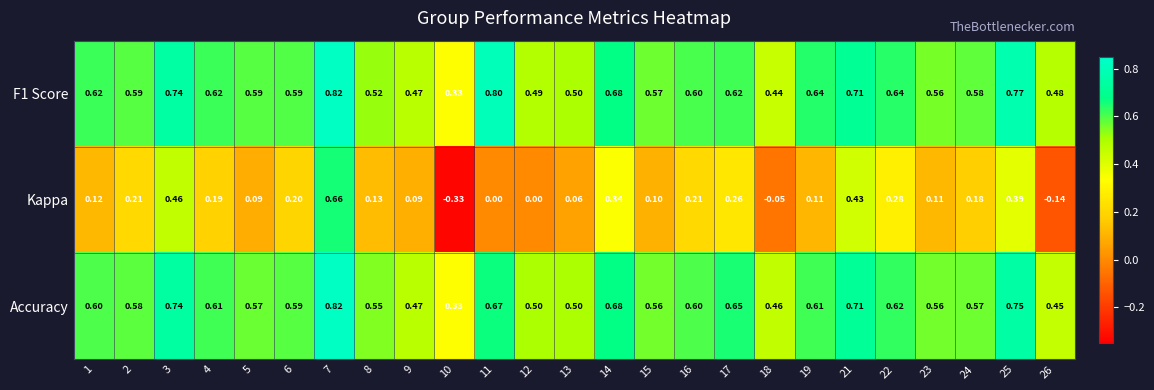

Is the value of Kappa at 7 greater than the value of Accuracy at 4?

Yes